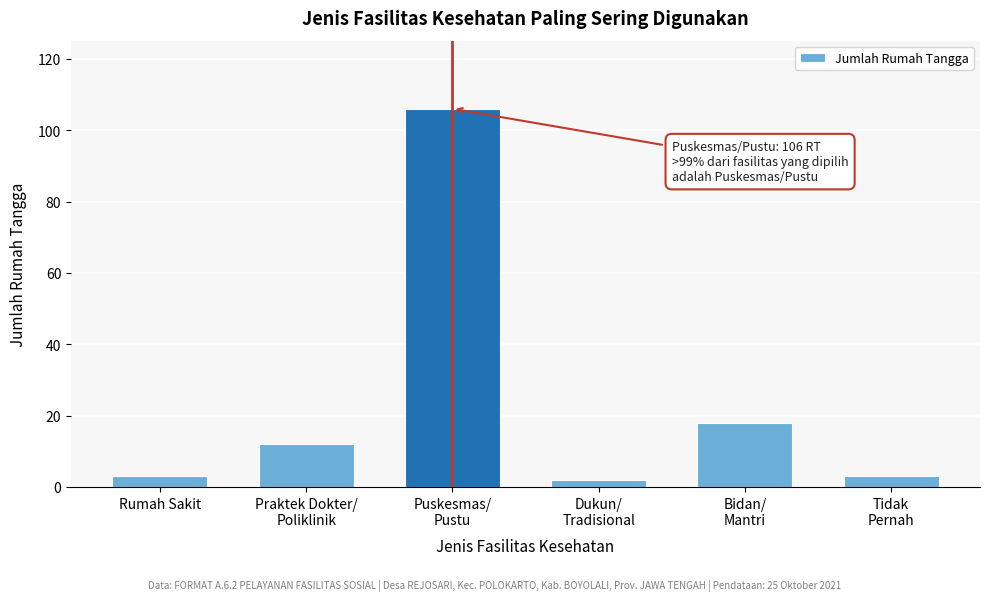

Reading left to right, what are all the values shown in this chart?

3	12	106	2	18	3